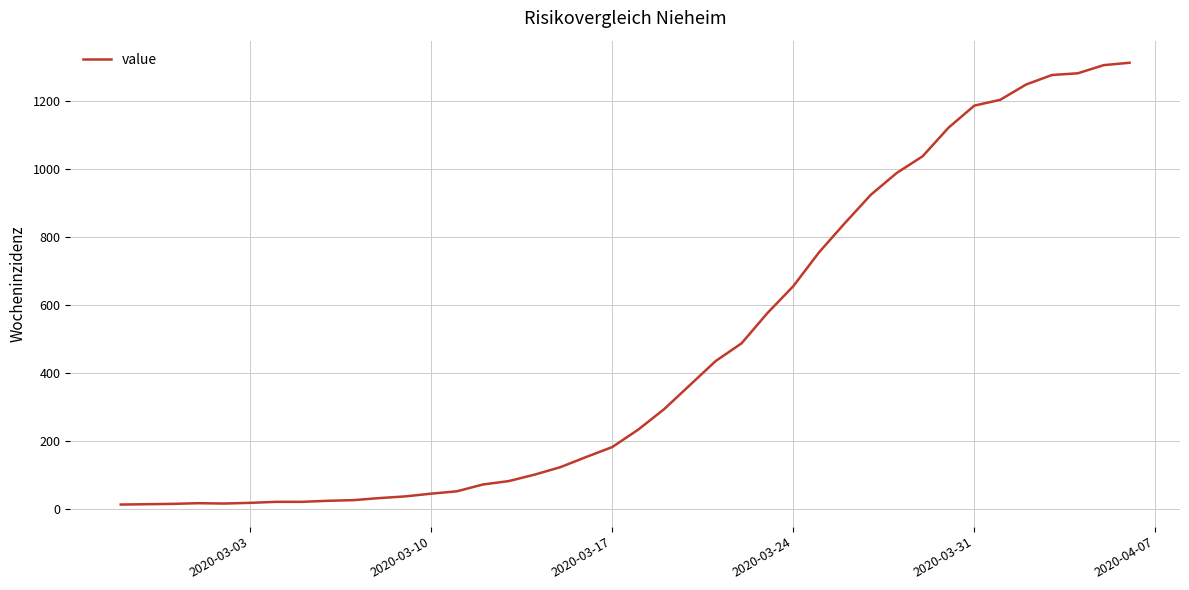

What is the maximum value shown in the chart?

1312